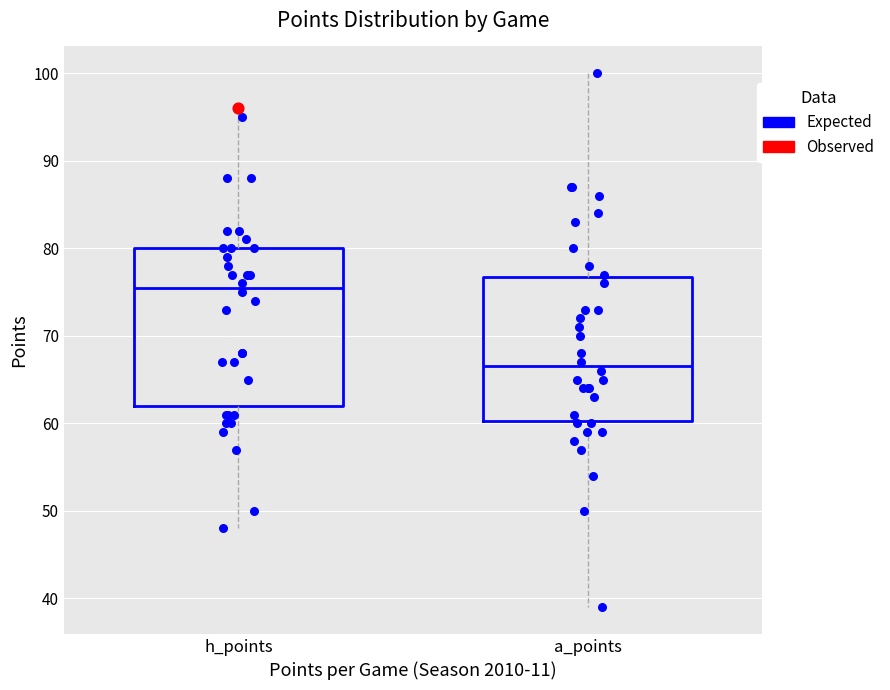

Reading left to right, transcribe this box plot: for each box, give where its median line is, the range the box spans, and where its two whiskers end, as read against the y-axis. The values are not printed on the chart, so give them approximately, as read against the axis.

h_points: median 76, box 62 to 80, whiskers 48 to 96
a_points: median 67, box 60 to 77, whiskers 39 to 100